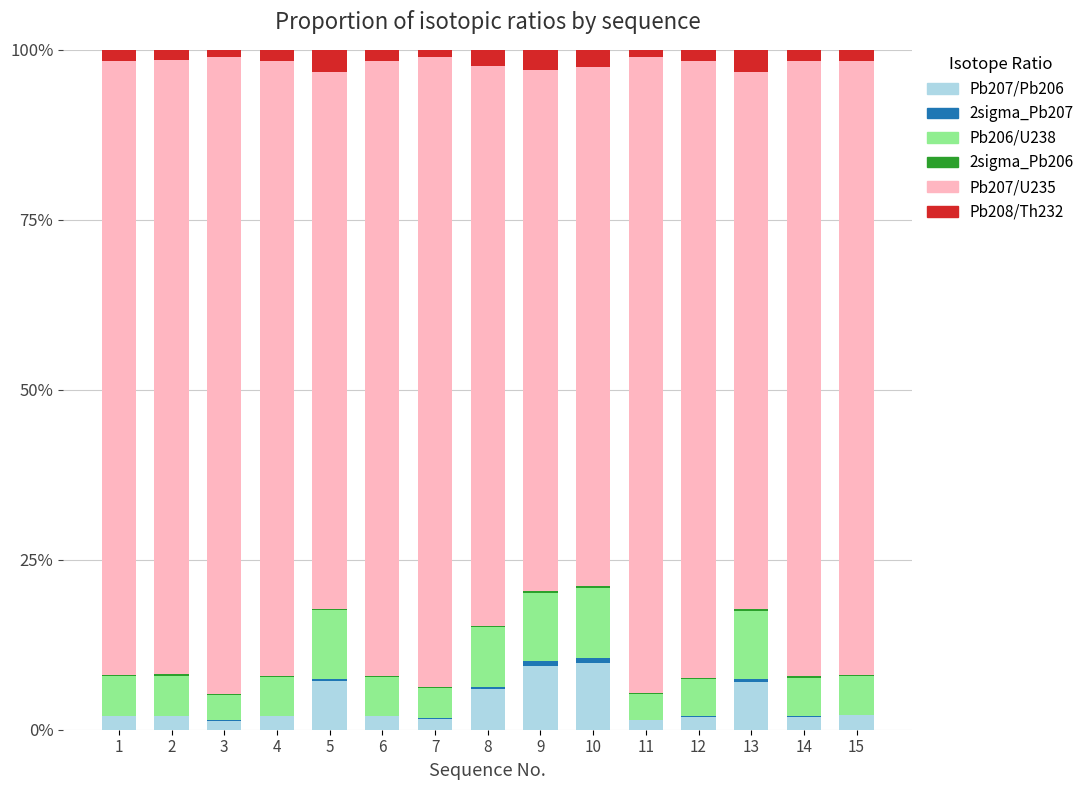

Does the chart contain stacked bars?

Yes